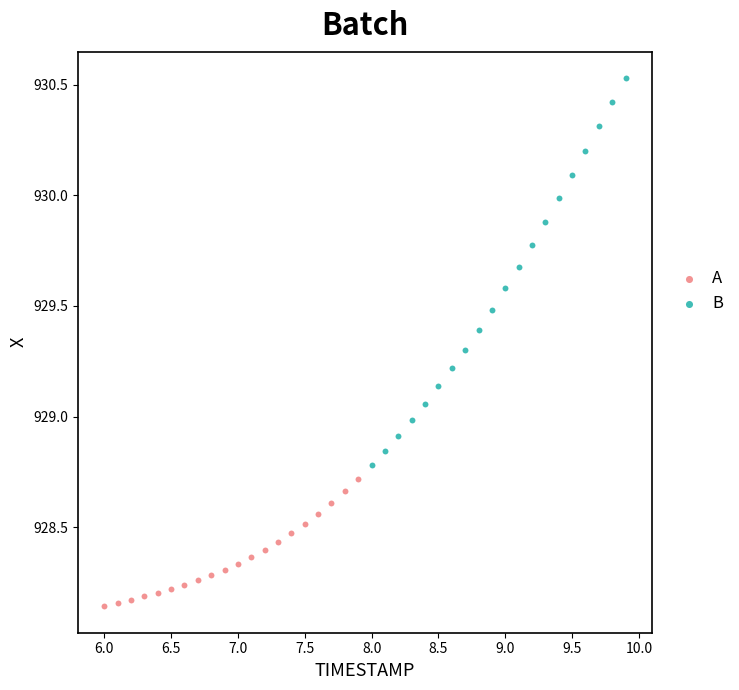

What are all the series names shown in the legend?

A, B